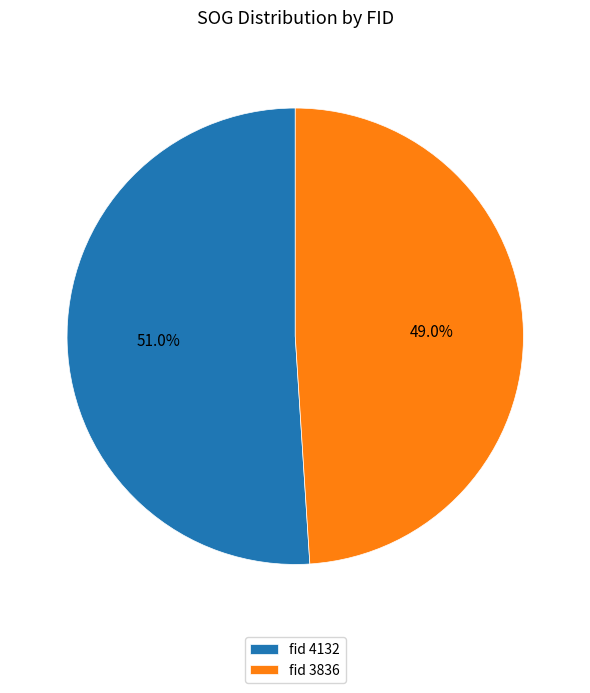

Count the number of slices in the pie.

2